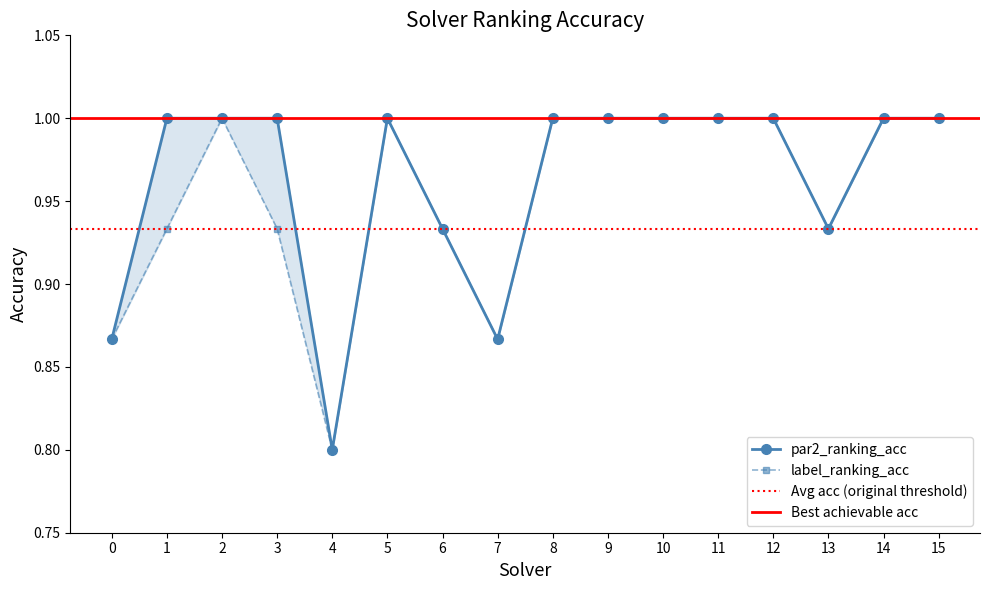

Which series has the largest total across all categories?

par2_ranking_acc